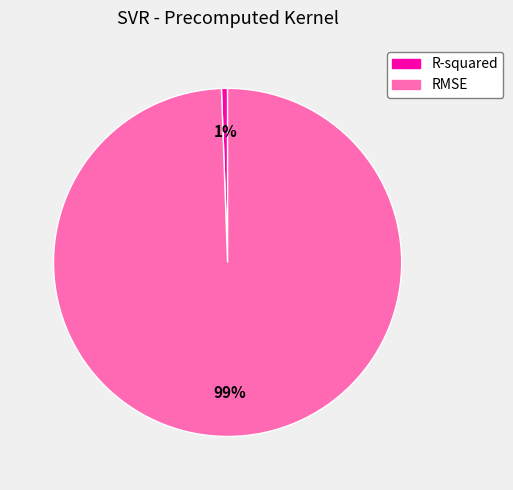

Which has a higher value, RMSE or R-squared?

RMSE